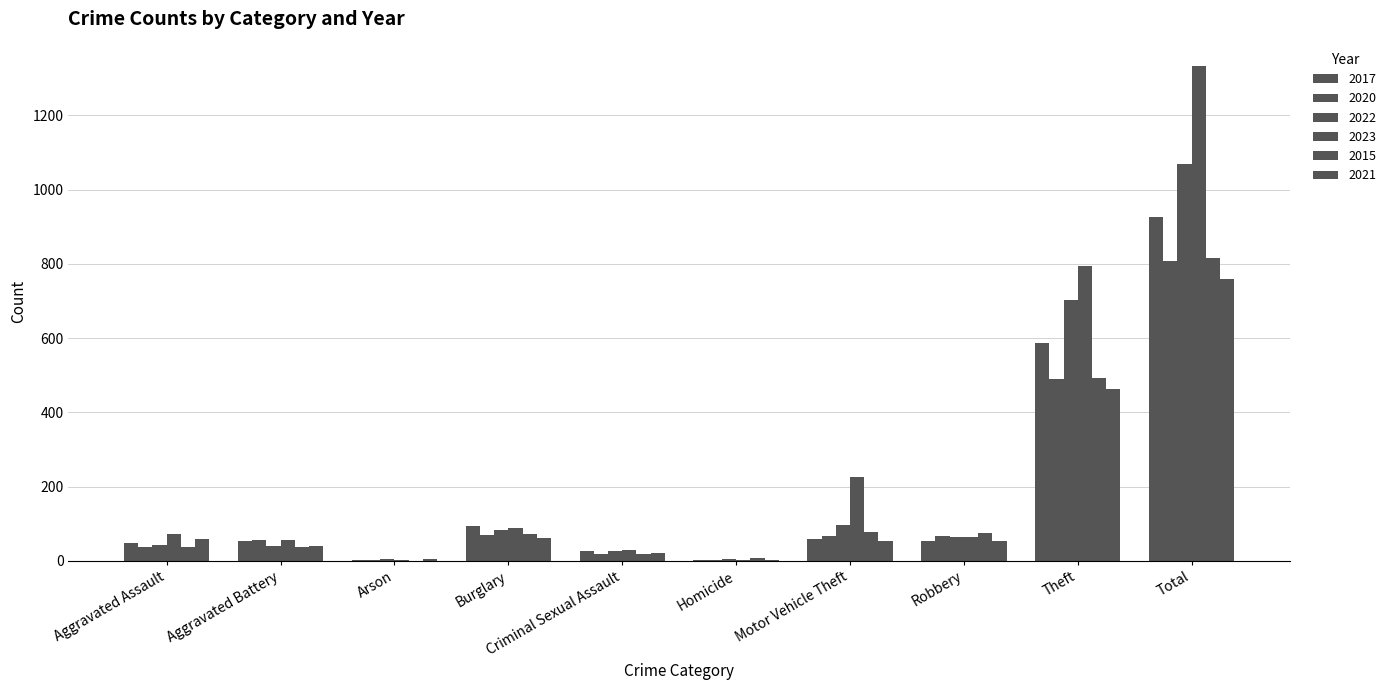

Is it true that 2020 equals 67 at Motor Vehicle Theft?

True